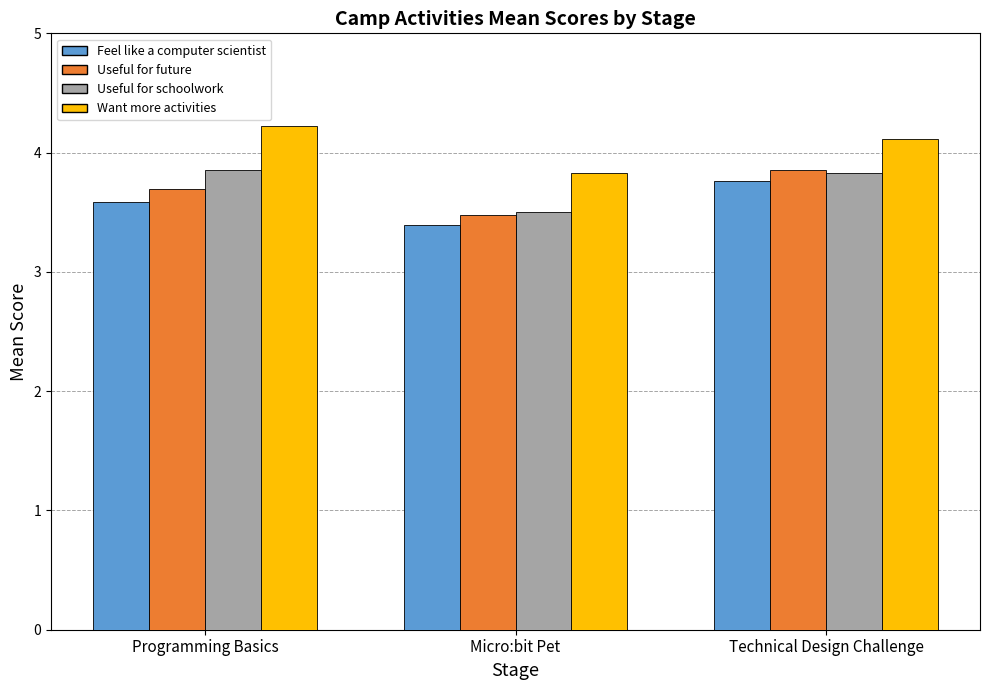

What is the smallest value displayed?

3.4